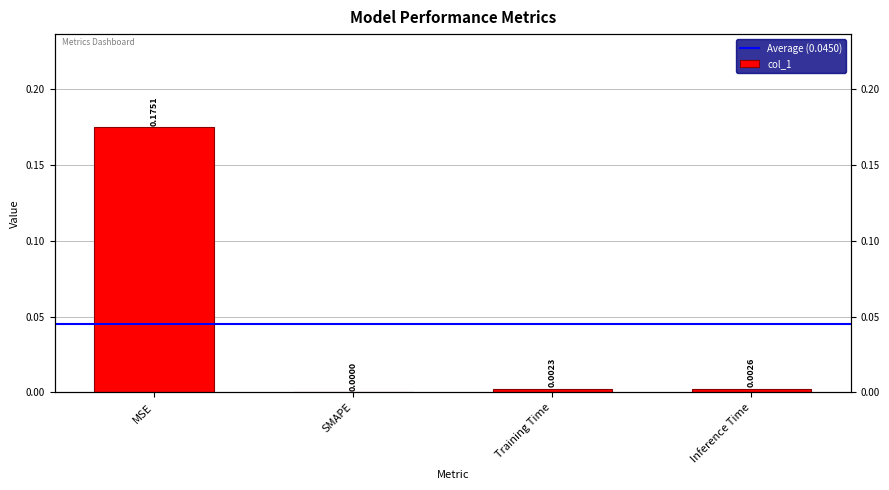

Which label corresponds to the smallest value in the chart?

SMAPE